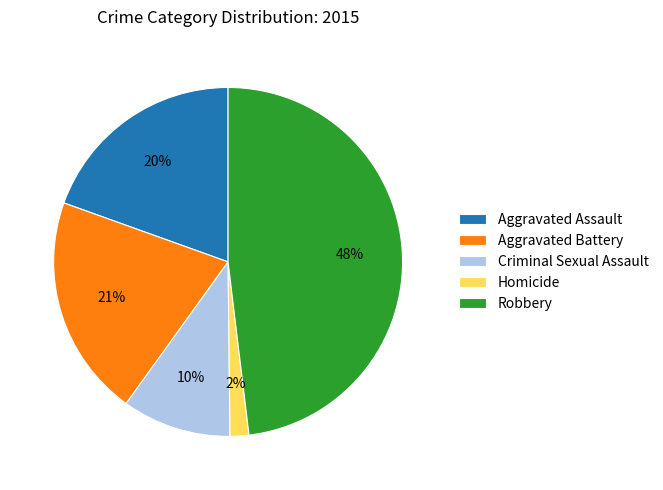

Does Aggravated Battery account for over 50% of the chart?

No